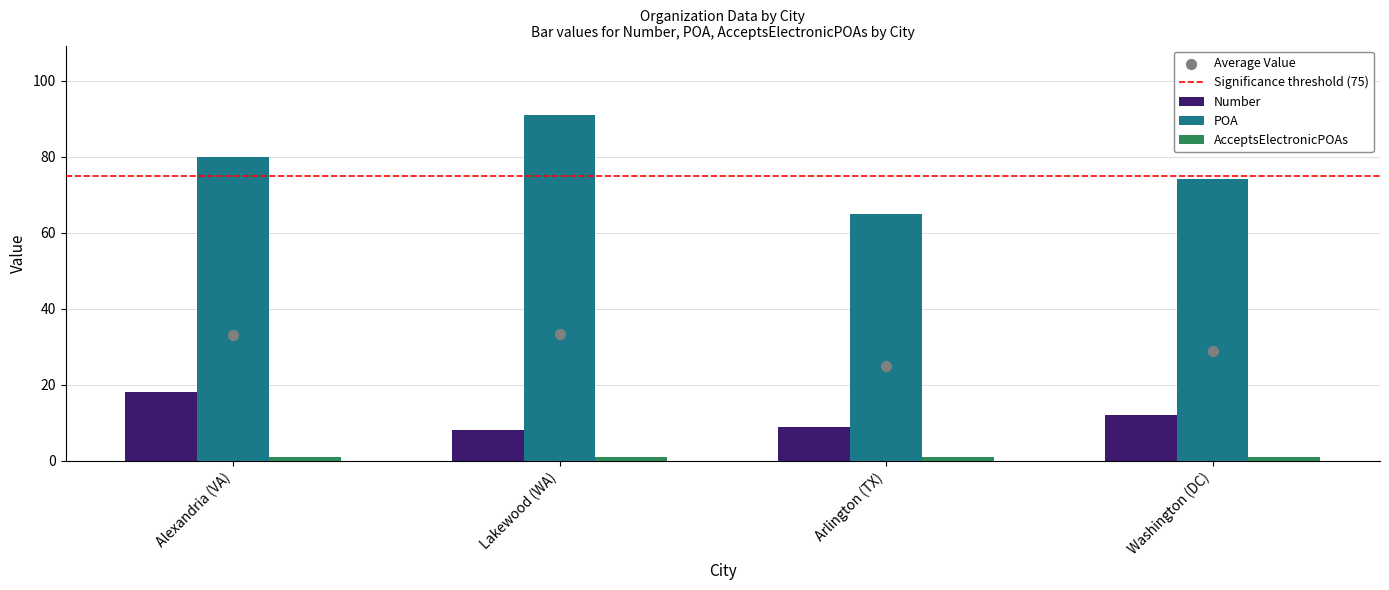

What is the total value across all series at Alexandria (VA)?

98